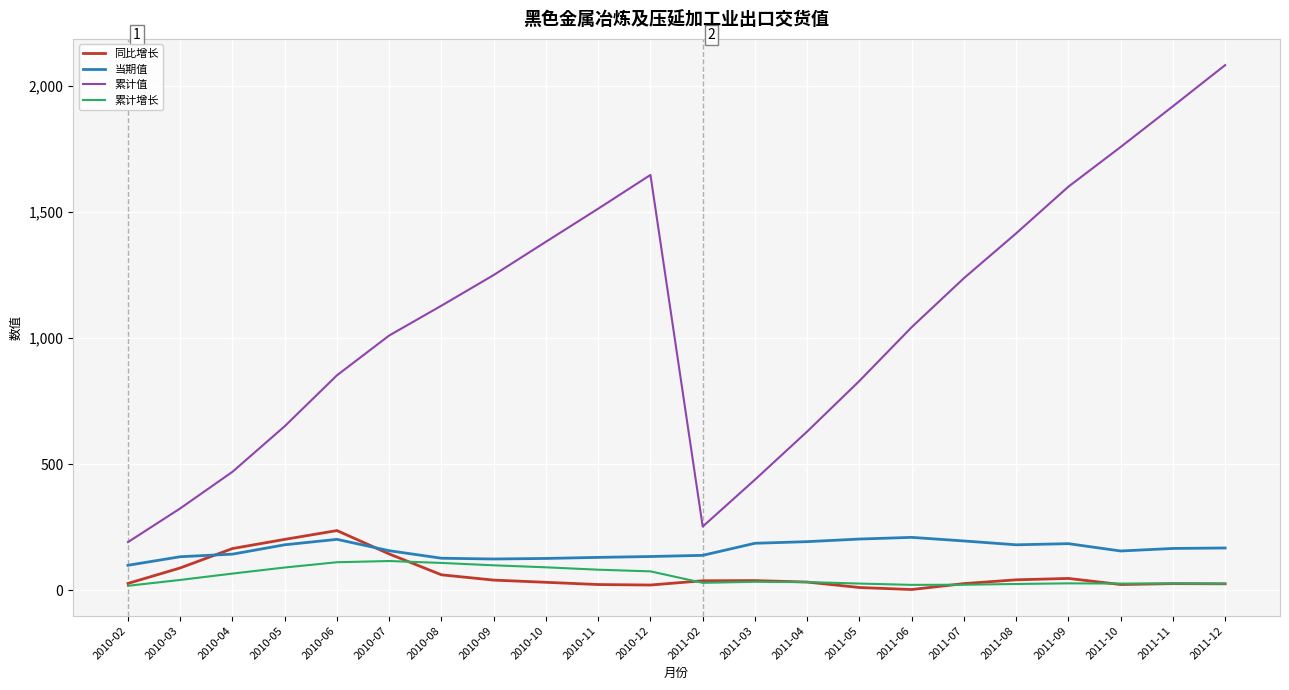

What is the total value across all series at 2010-07?

1425.0